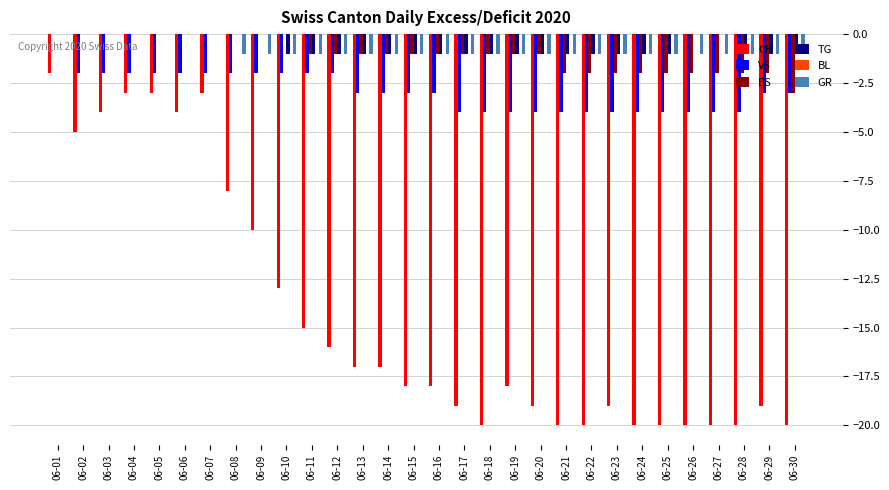

Is it true that CH equals -20 at 06-26?

True